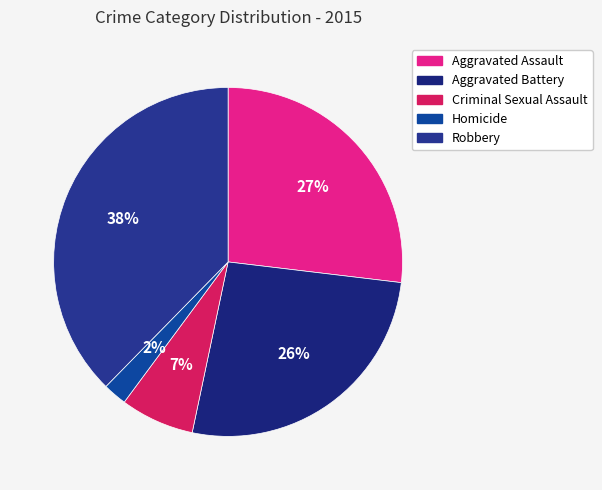

How many slices are in this pie chart?

5